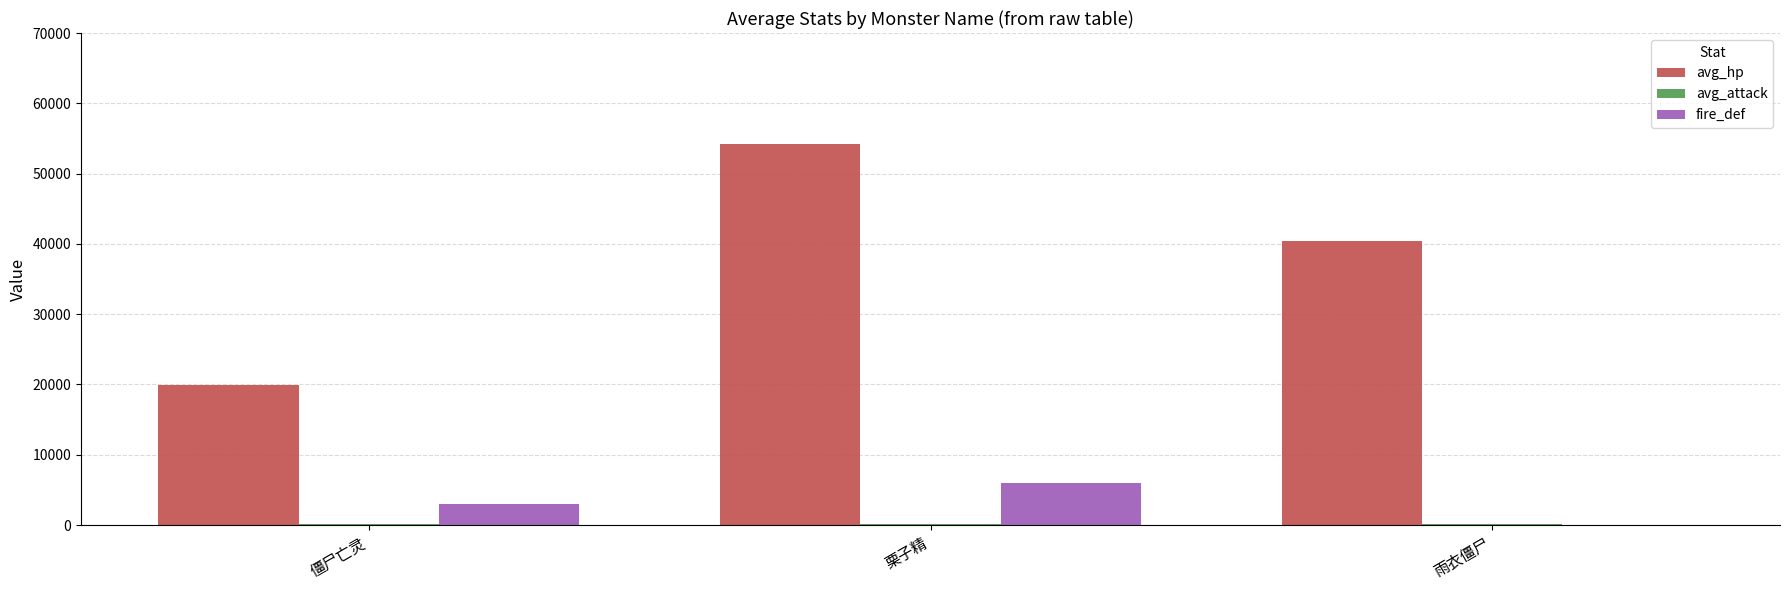

At which category is the sum across all series the highest?

栗子精